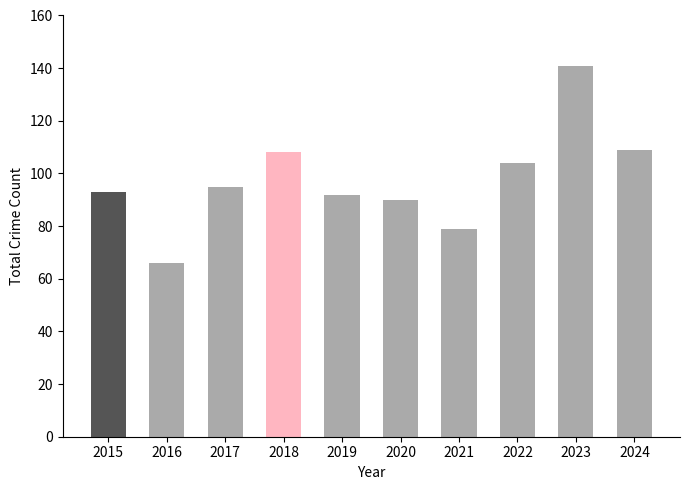

What is the value of the 4th bar from the left?

108